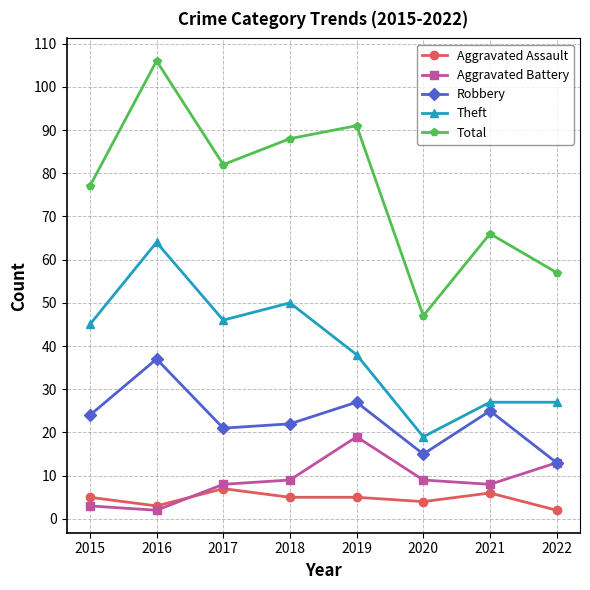

What are all the series names shown in the legend?

Aggravated Assault, Aggravated Battery, Robbery, Theft, Total